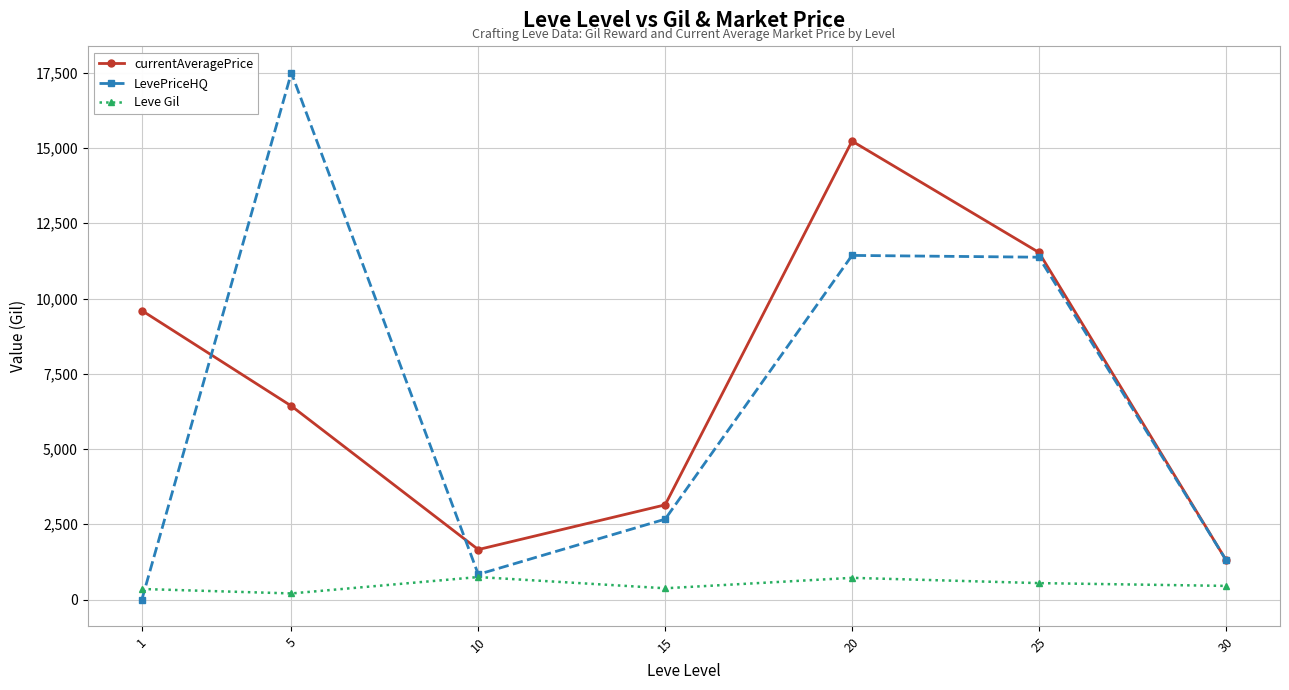

What are all the series names shown in the legend?

currentAveragePrice, LevePriceHQ, Leve Gil